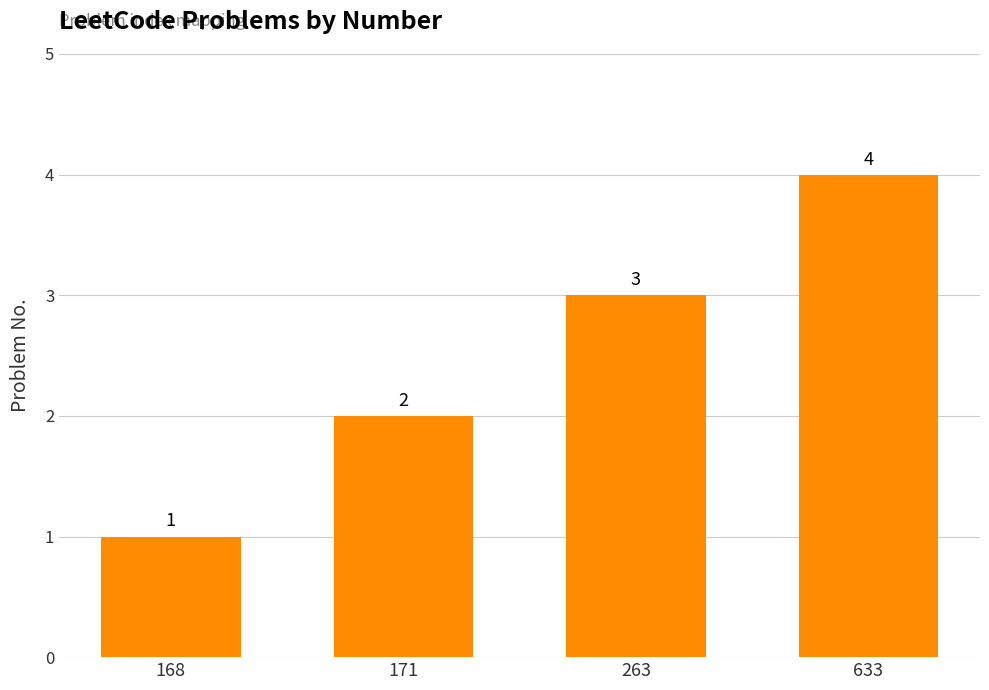

The value at 171 is 2. True or false?

True